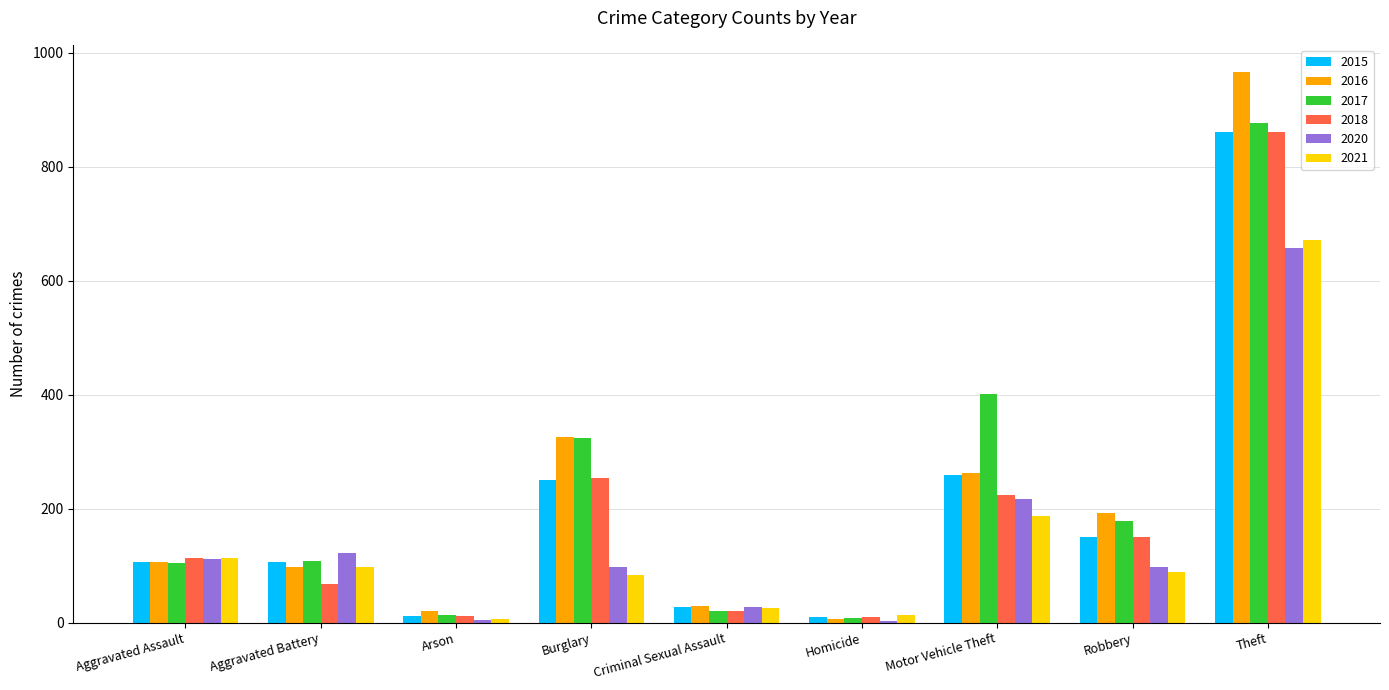

Are the bars grouped side by side (vs. stacked)?

Yes